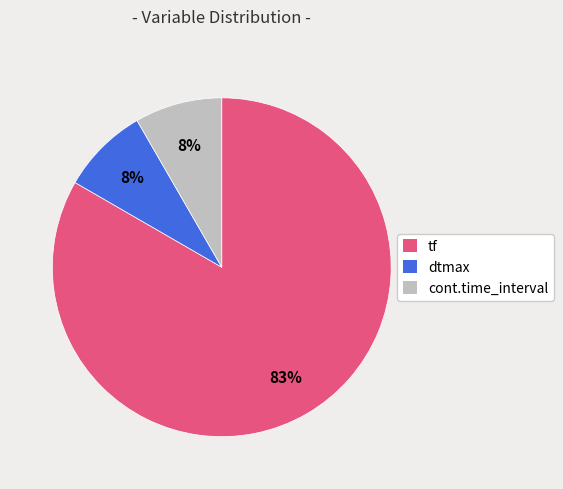

To the nearest percent, what is the average slice percentage?

33%